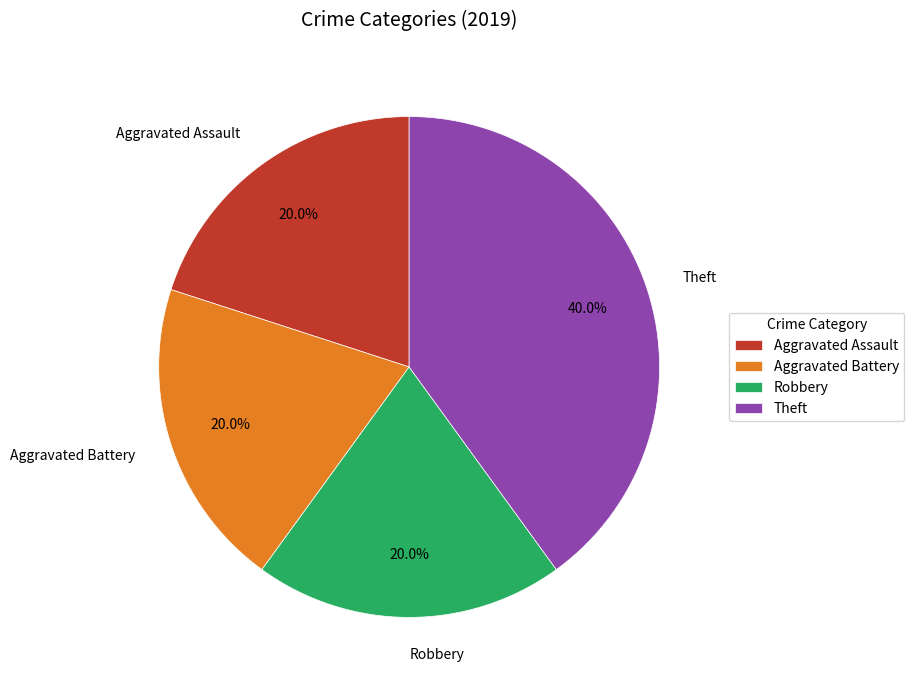

How many slices are in this pie chart?

4